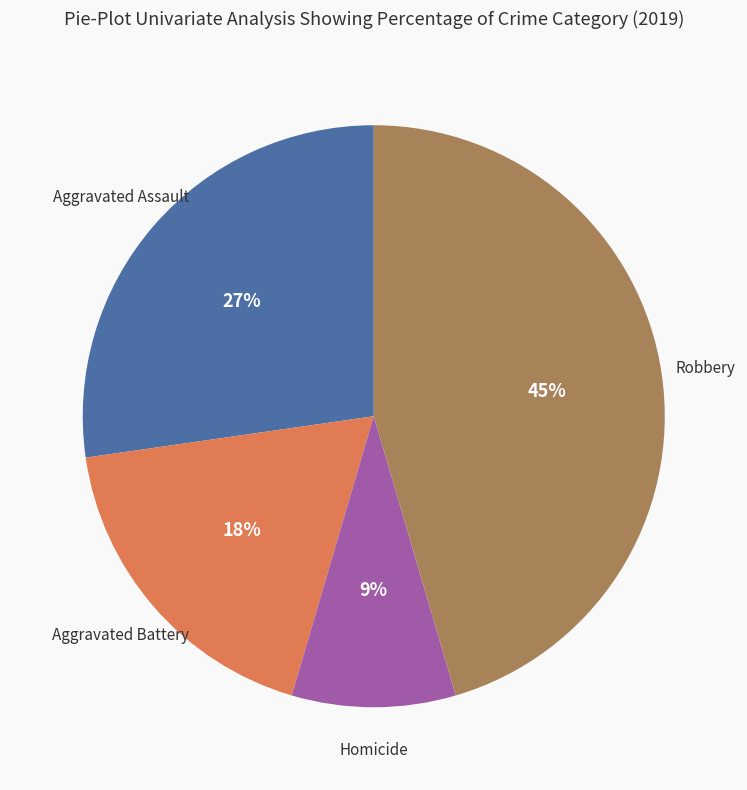

To the nearest percent, what is the average slice percentage?

25%